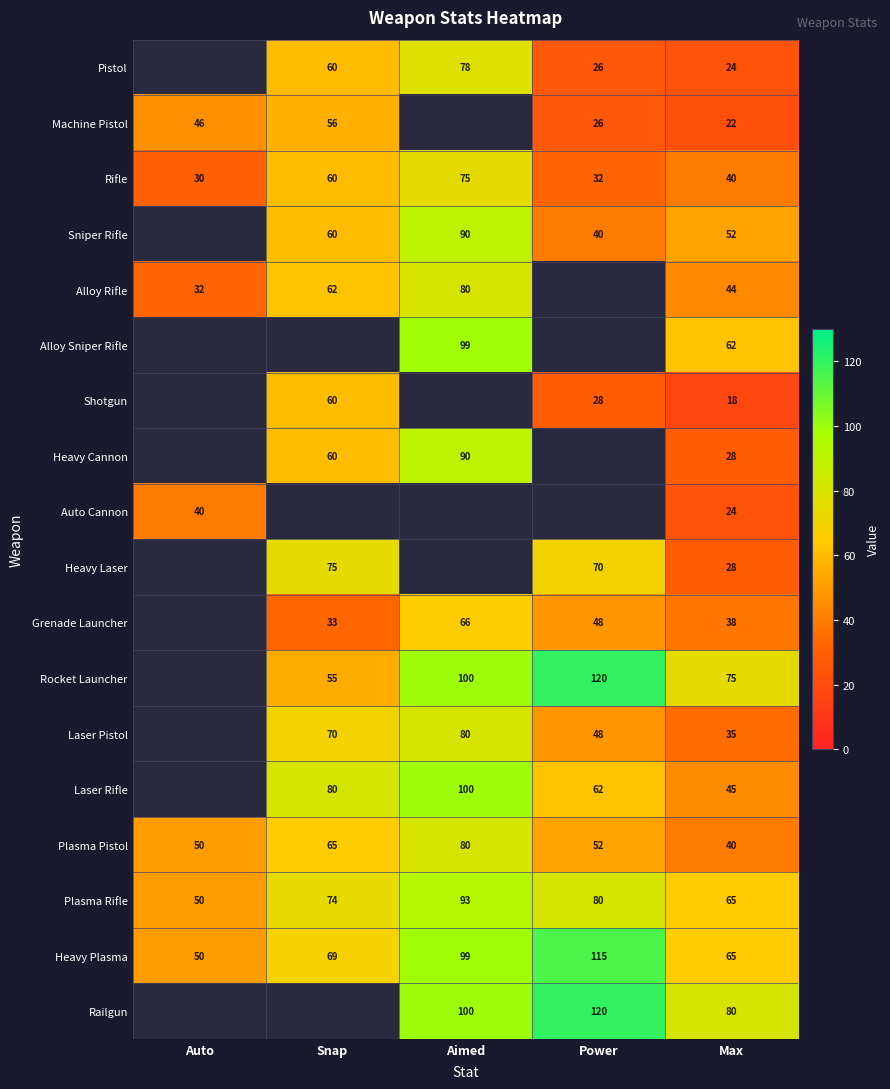

Rank the categories by Rifle value from highest to lowest.

Aimed, Snap, Max, Power, Auto